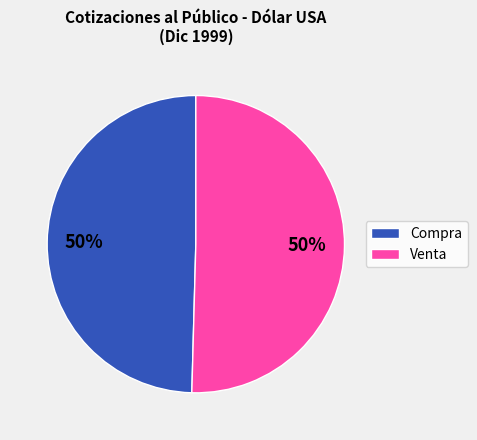

Count the number of slices in the pie.

2